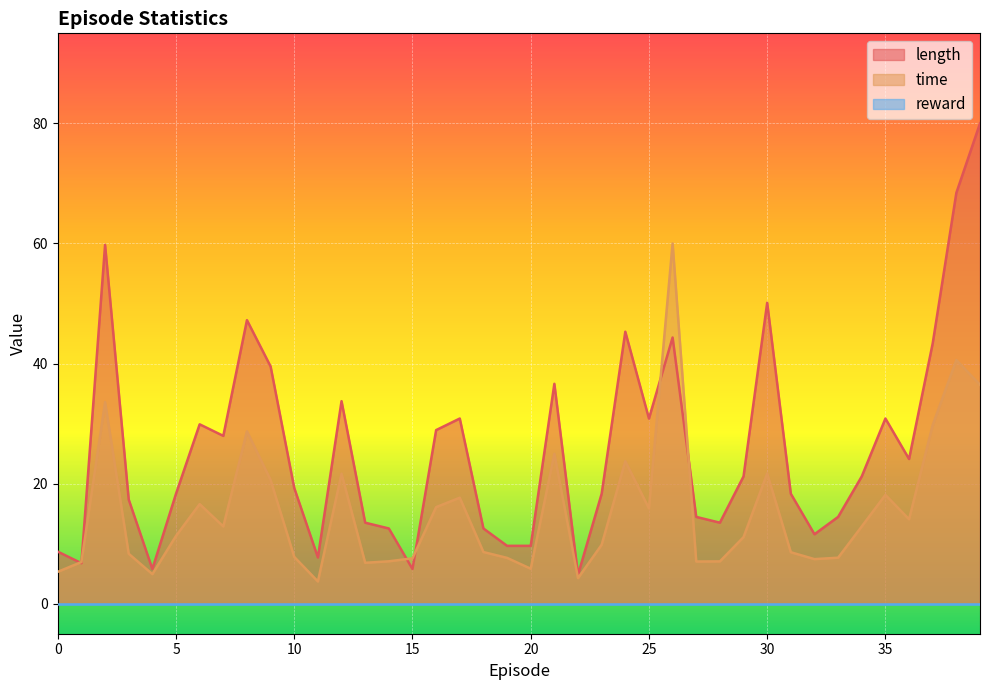

Which series ends up on top after the final intersection of length and time?

length